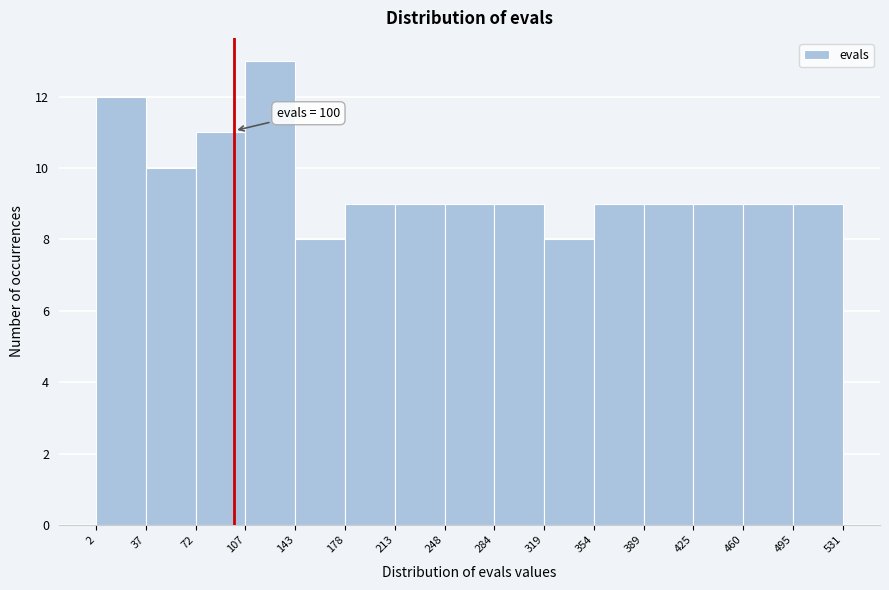

Which range on the x-axis has the tallest bar?

107 to 143